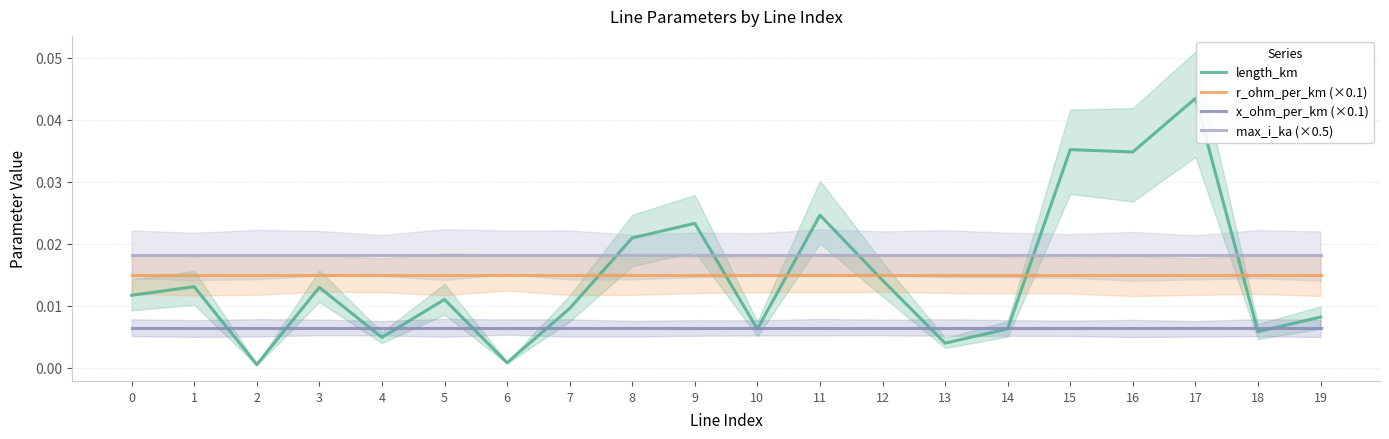

At 11, list the series in order from smallest to largest.

x_ohm_per_km (×0.1), r_ohm_per_km (×0.1), max_i_ka (×0.5), length_km